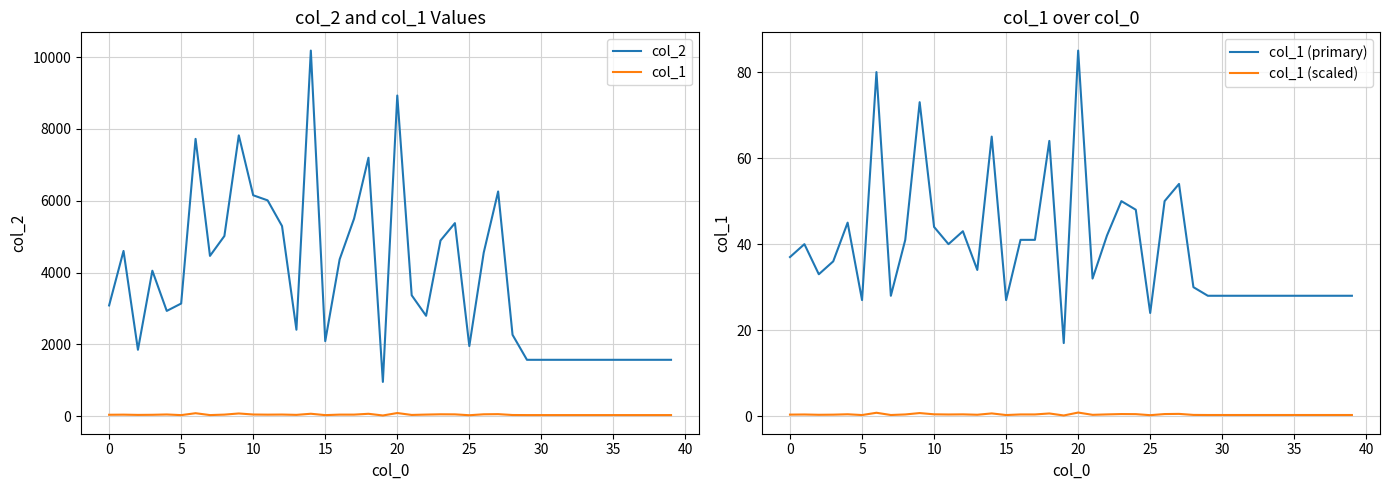

List the series in order of their peak value, lowest first.

col_1 (scaled), col_1, col_1 (primary), col_2